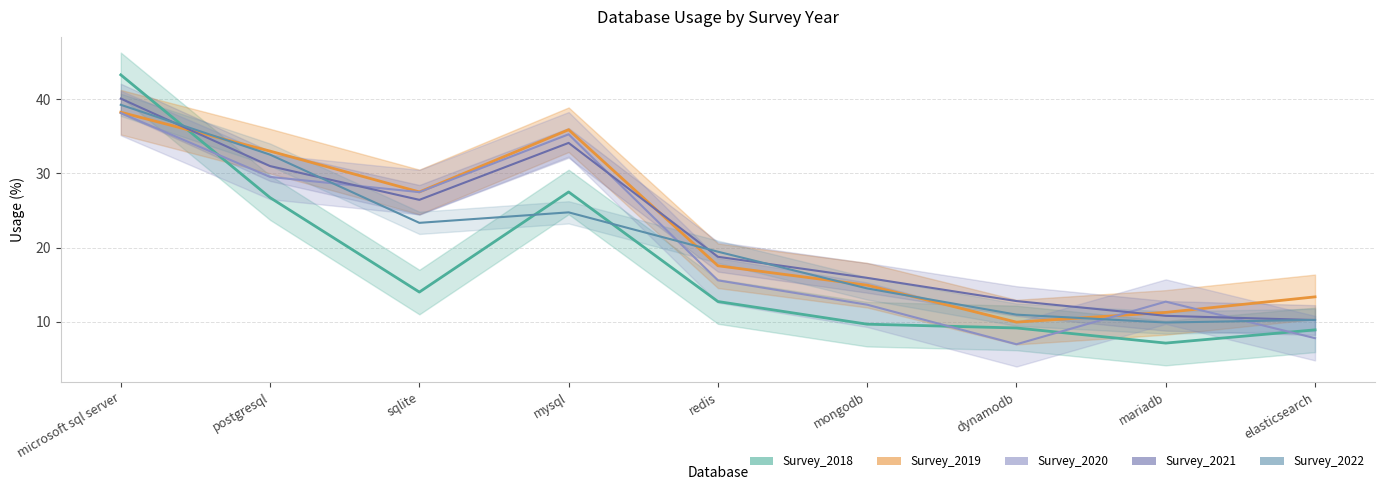

Does the chart have visible grid lines?

Yes